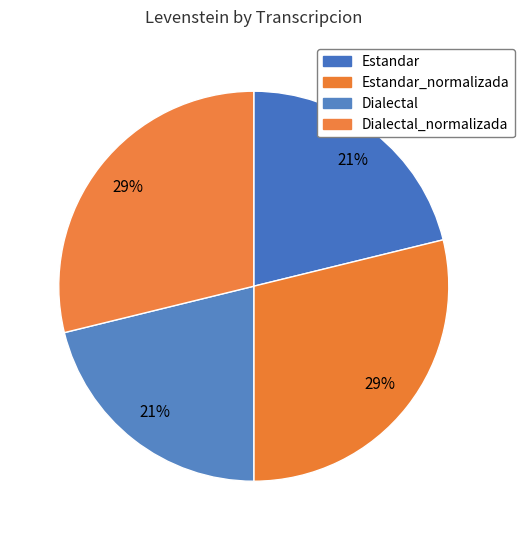

Does Dialectal account for over 50% of the chart?

No